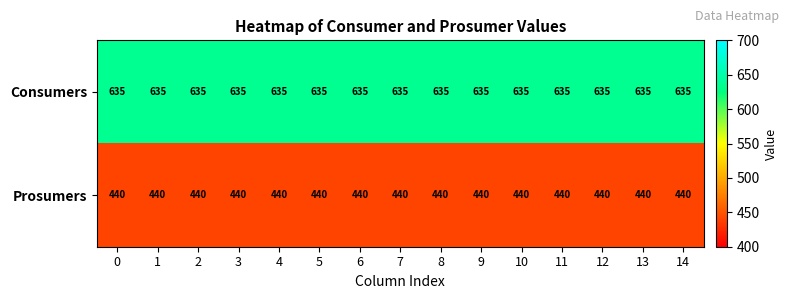

At how many categories does at least one series exceed 451?

15